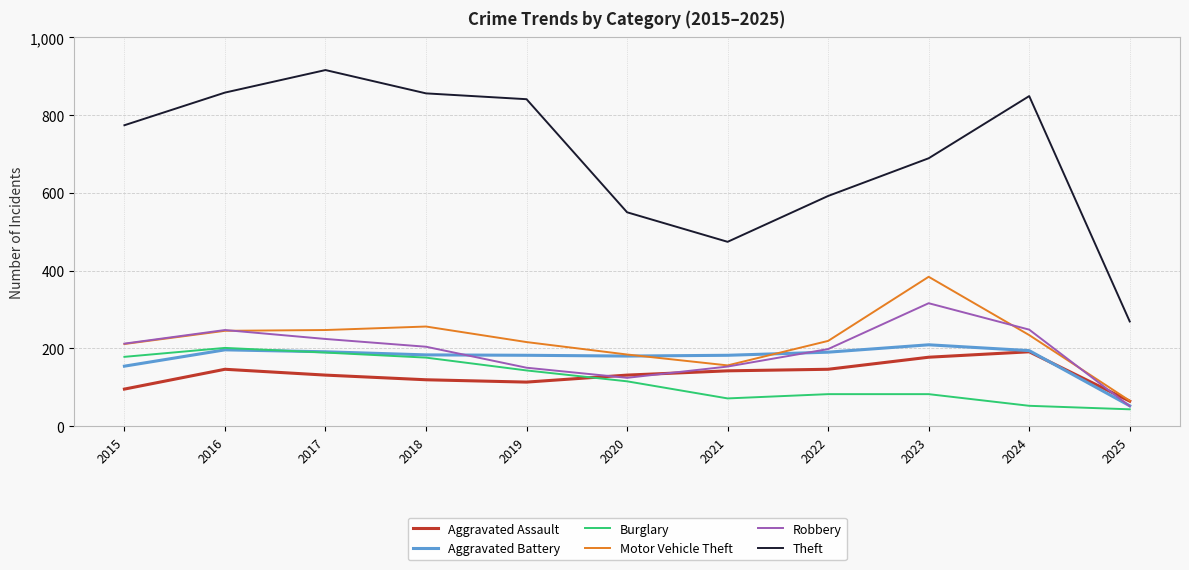

Which series changed the most between 2018 and 2025?

Theft